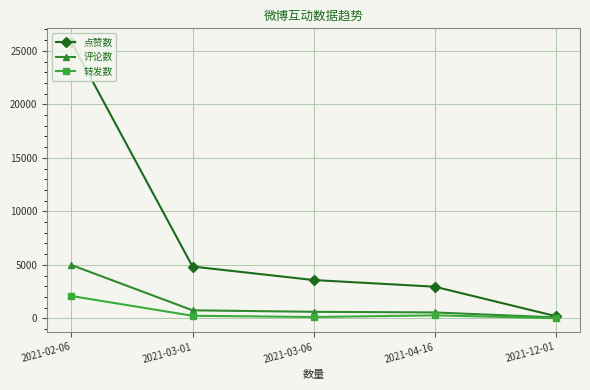

What is the label of the 1st point from the left?

2021-02-06